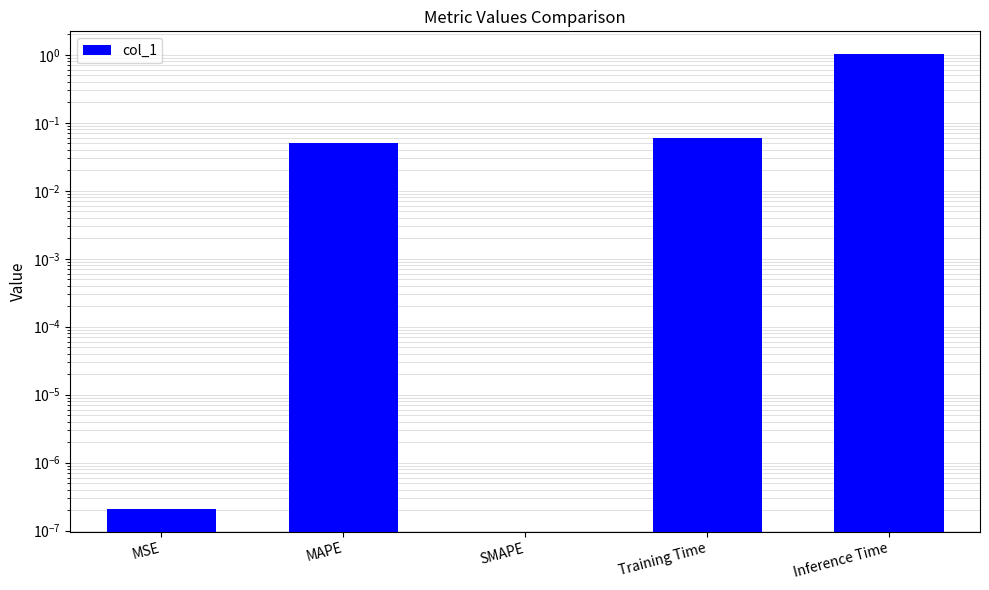

Are the bars horizontal?

No